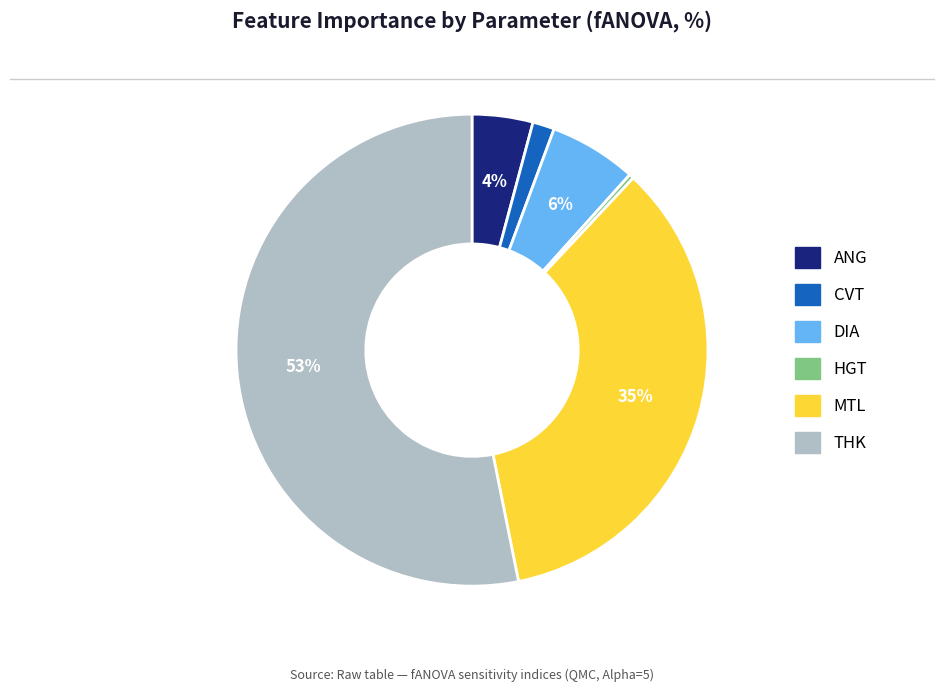

To the nearest percent, what is the average slice percentage?

17%